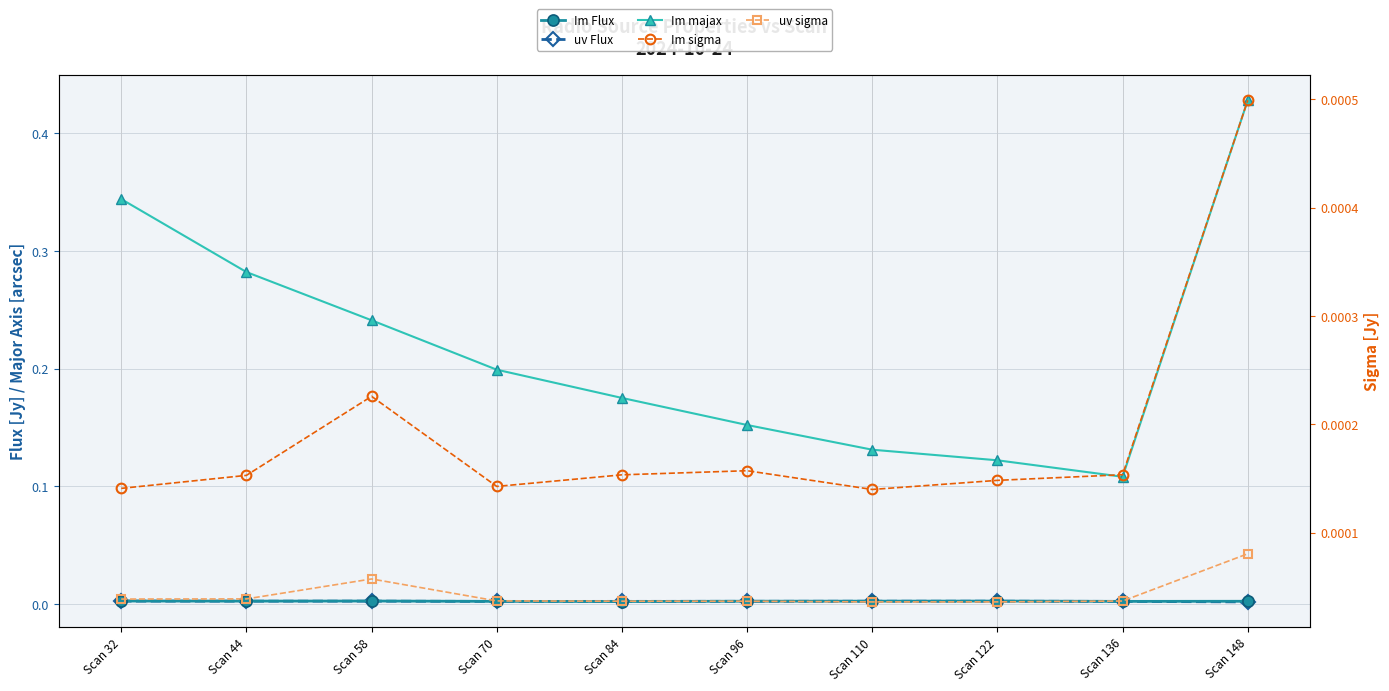

Reading left to right, what are all the values shown in this chart?

Im Flux: Scan 32=0.0	Scan 44=0.0	Scan 58=0.0	Scan 70=0.0	Scan 84=0.0	Scan 96=0.0	Scan 110=0.0	Scan 122=0.0	Scan 136=0.0	Scan 148=0.0
uv Flux: Scan 32=0.0	Scan 44=0.0	Scan 58=0.0	Scan 70=0.0	Scan 84=0.0	Scan 96=0.0	Scan 110=0.0	Scan 122=0.0	Scan 136=0.0	Scan 148=0.0
Im majax: Scan 32=0.3	Scan 44=0.3	Scan 58=0.2	Scan 70=0.2	Scan 84=0.2	Scan 96=0.2	Scan 110=0.1	Scan 122=0.1	Scan 136=0.1	Scan 148=0.4
Im sigma: Scan 32=0.0	Scan 44=0.0	Scan 58=0.0	Scan 70=0.0	Scan 84=0.0	Scan 96=0.0	Scan 110=0.0	Scan 122=0.0	Scan 136=0.0	Scan 148=0.0
uv sigma: Scan 32=0.0	Scan 44=0.0	Scan 58=0.0	Scan 70=0.0	Scan 84=0.0	Scan 96=0.0	Scan 110=0.0	Scan 122=0.0	Scan 136=0.0	Scan 148=0.0